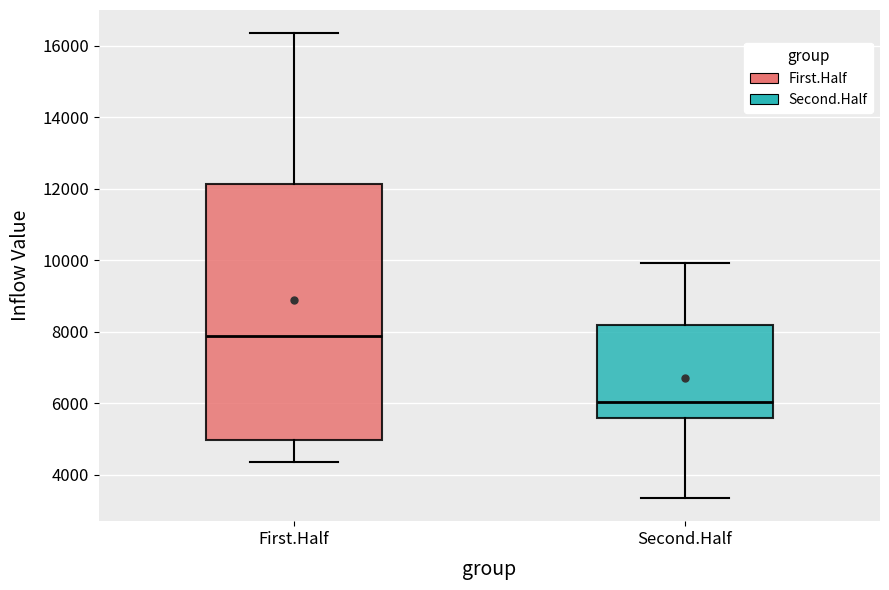

Reading left to right, read every box against the y-axis: the position of its median line, the range the box covers, and the ends of its whiskers. The values are not printed on the chart, so give them approximately, as read against the axis.

First.Half: median 7800, box 5000 to 12200, whiskers 4400 to 16400
Second.Half: median 6000, box 5600 to 8200, whiskers 3400 to 10000